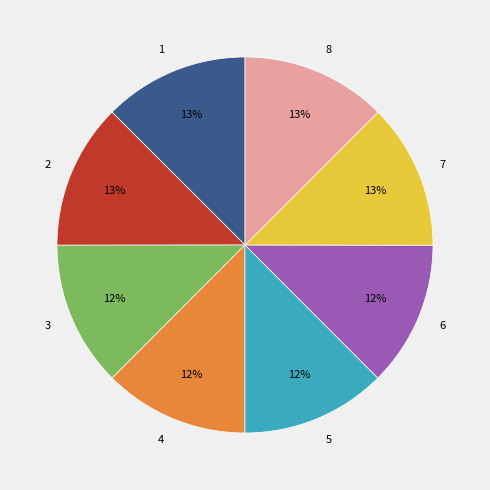

Does 6 account for over 50% of the chart?

No